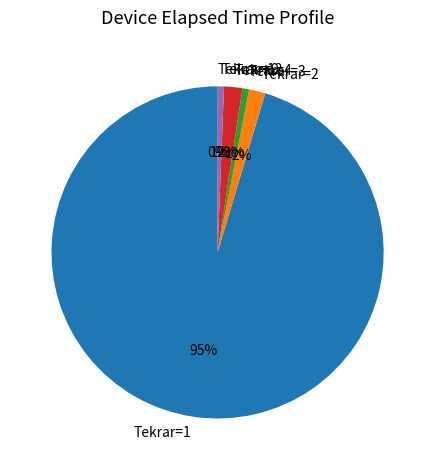

Does Tekrar=1 represent more than half of the total?

Yes